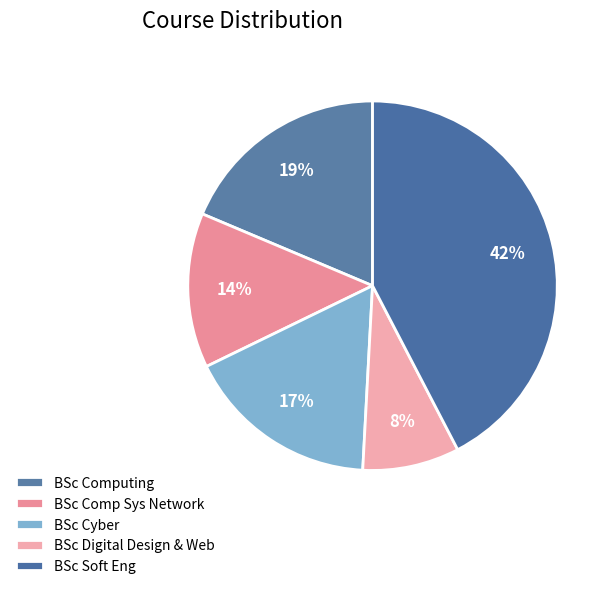

To the nearest percent, what is the average slice percentage?

20%